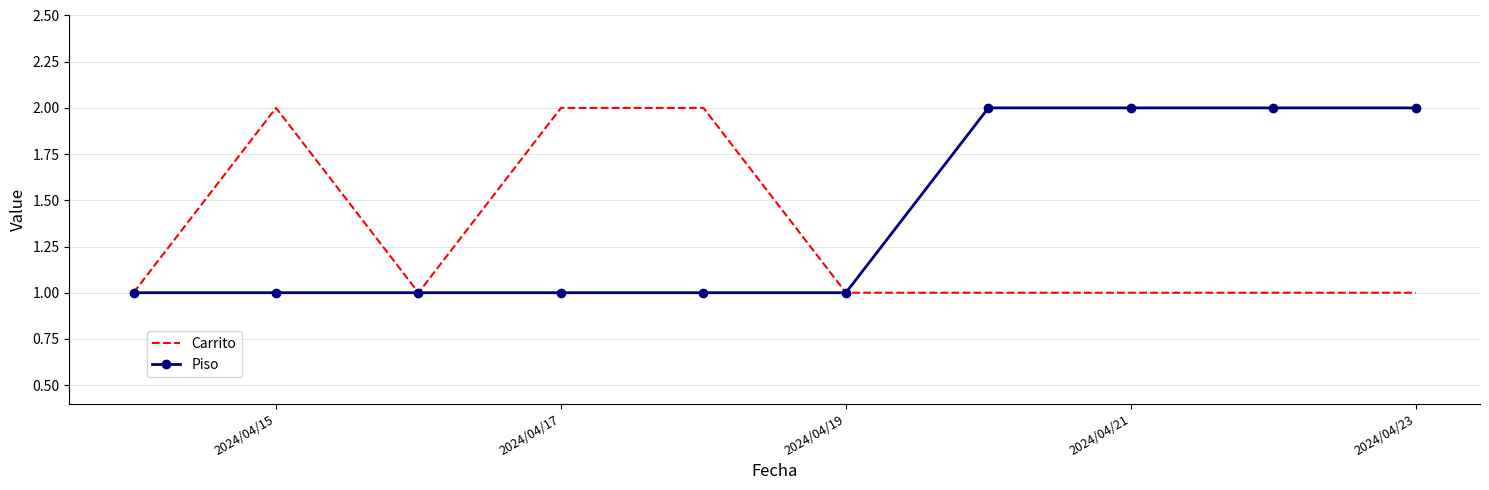

List the series in order of their overall mean, highest first.

Piso, Carrito